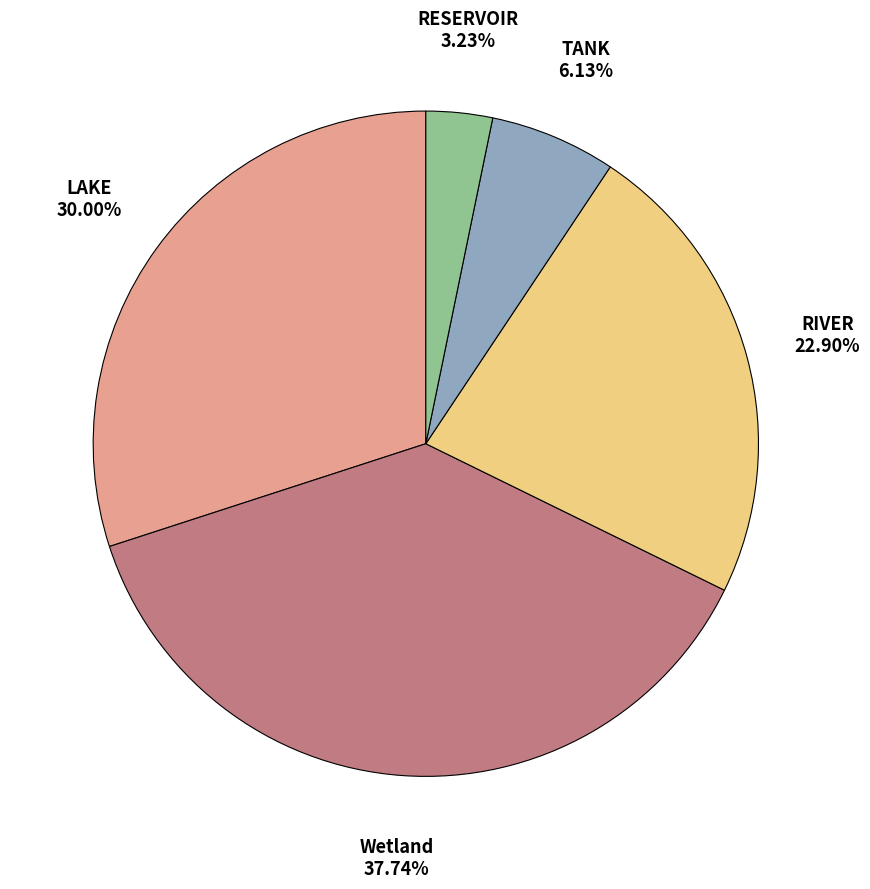

Is it true that TANK is 6% of the pie?

True